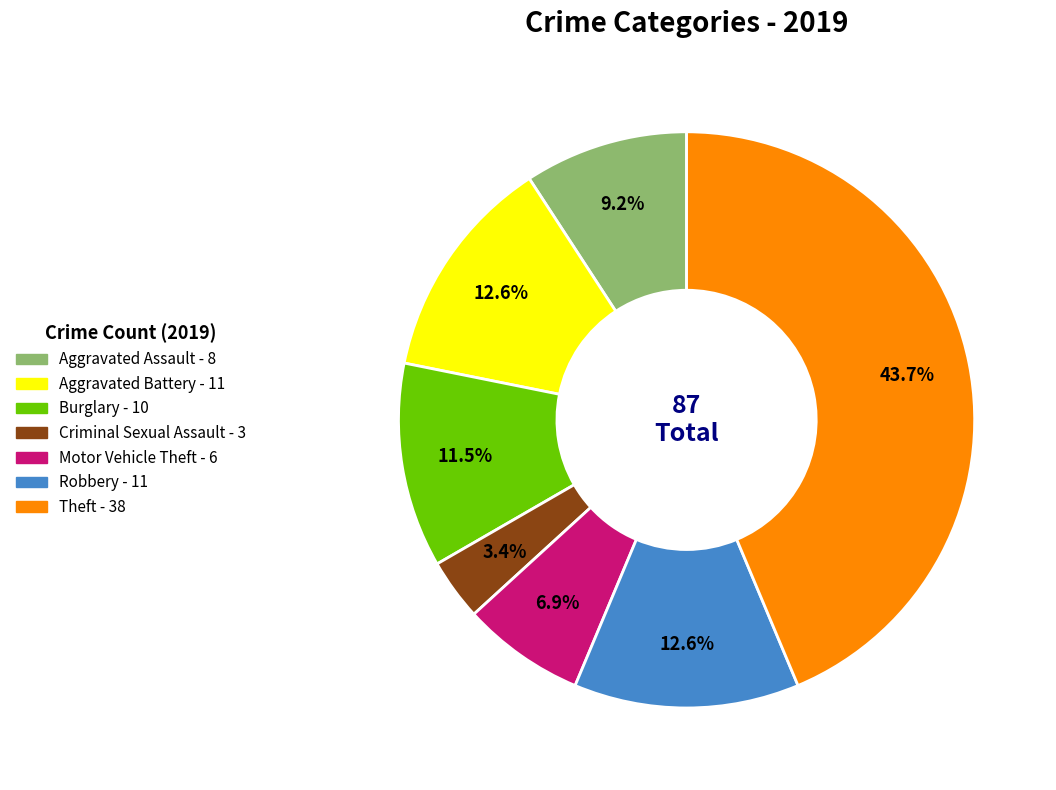

To the nearest percent, what is the average slice percentage?

14%